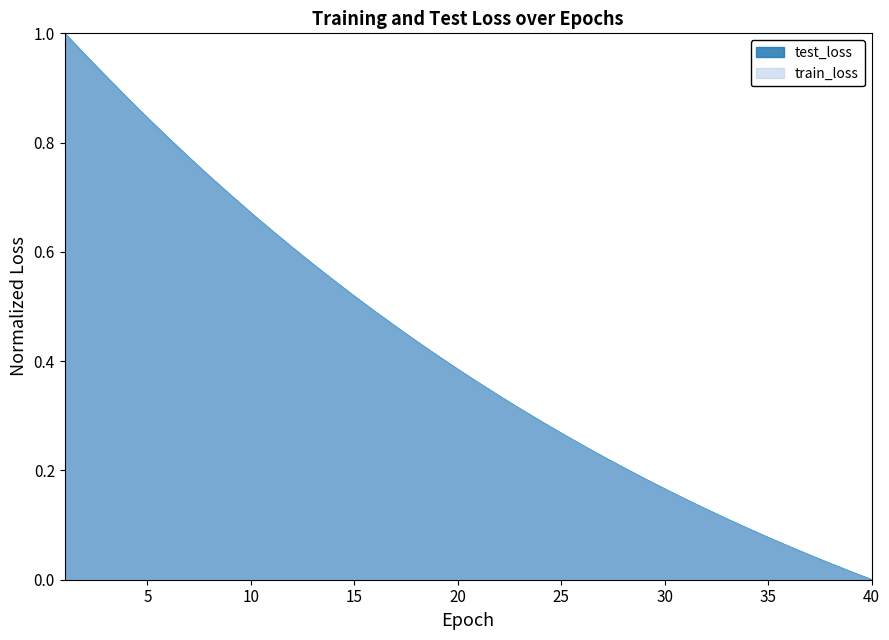

Reading right to left, transcribe all the data shown in this chart.

test_loss: 0.0	0.0	0.0	0.0	0.1	0.1	0.1	0.1	0.1	0.1	0.2	0.2	0.2	0.2	0.2	0.3	0.3	0.3	0.3	0.4	0.4	0.4	0.4	0.5	0.5	0.5	0.5	0.6	0.6	0.6	0.7	0.7	0.7	0.8	0.8	0.8	0.9	0.9	1.0	1.0
train_loss: 0.0	0.0	0.0	0.0	0.1	0.1	0.1	0.1	0.1	0.1	0.2	0.2	0.2	0.2	0.2	0.3	0.3	0.3	0.3	0.4	0.4	0.4	0.4	0.5	0.5	0.5	0.5	0.6	0.6	0.6	0.7	0.7	0.7	0.8	0.8	0.8	0.9	0.9	1.0	1.0